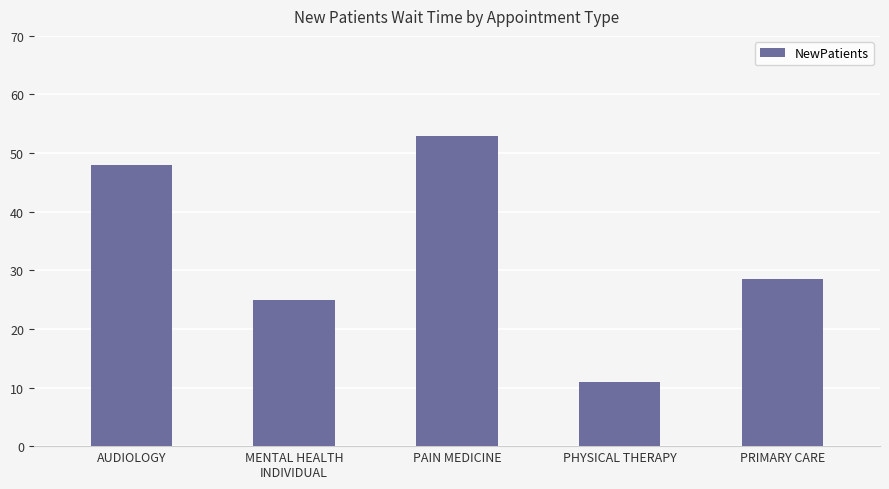

Which label corresponds to the smallest value in the chart?

PHYSICAL THERAPY